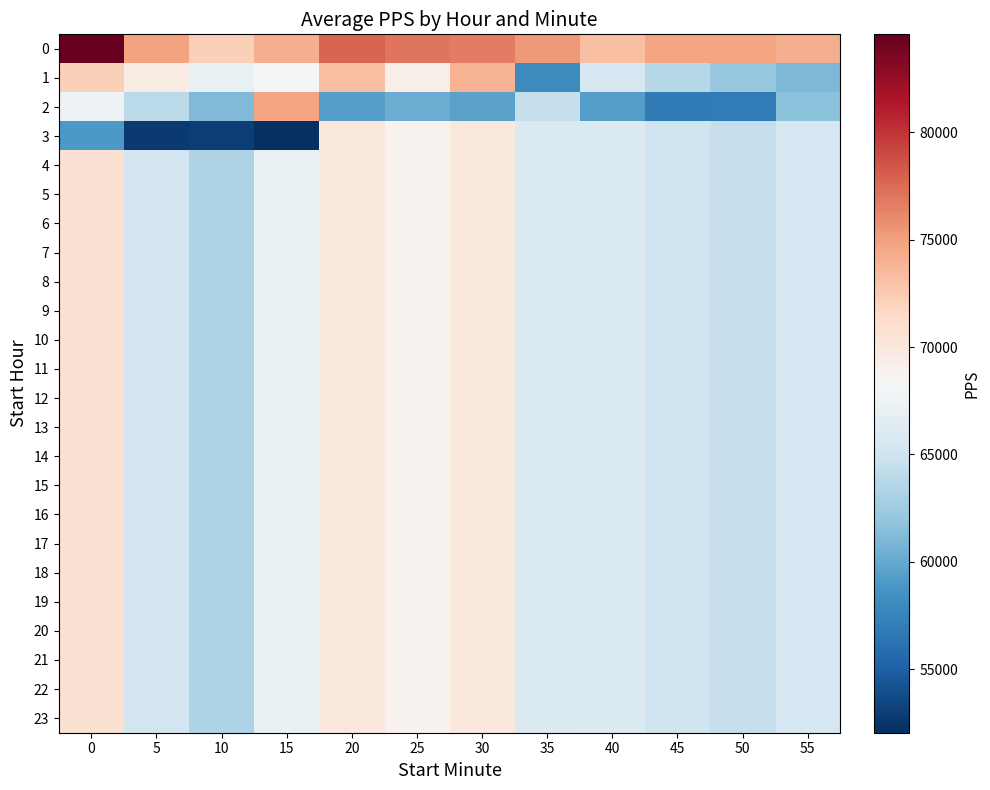

How many data points does each series have?

12